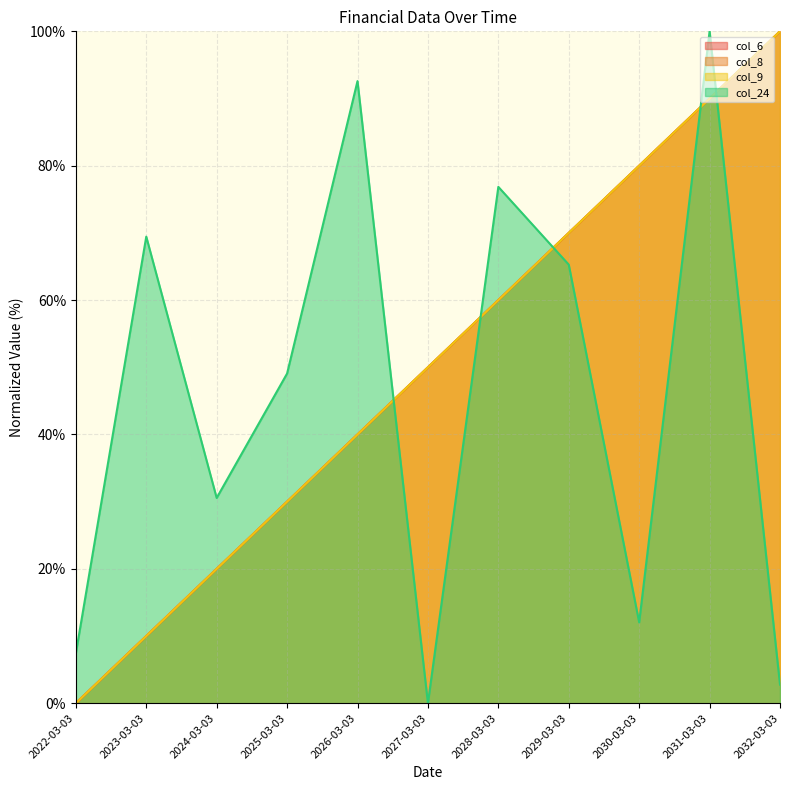

True or false: col_8 has more than 0 points higher than both neighbors.

False